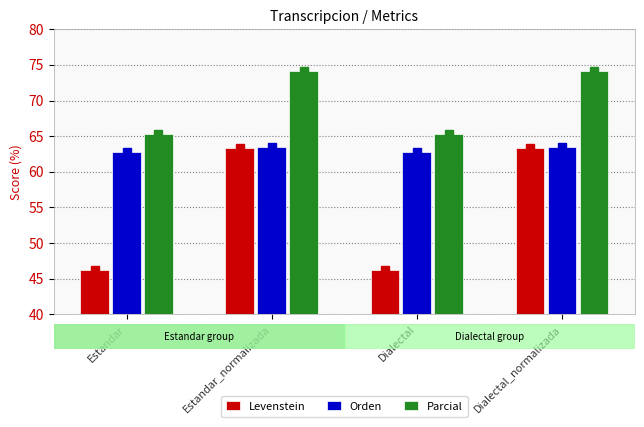

Rank the series at Dialectal from lowest to highest value.

Levenstein, Orden, Parcial